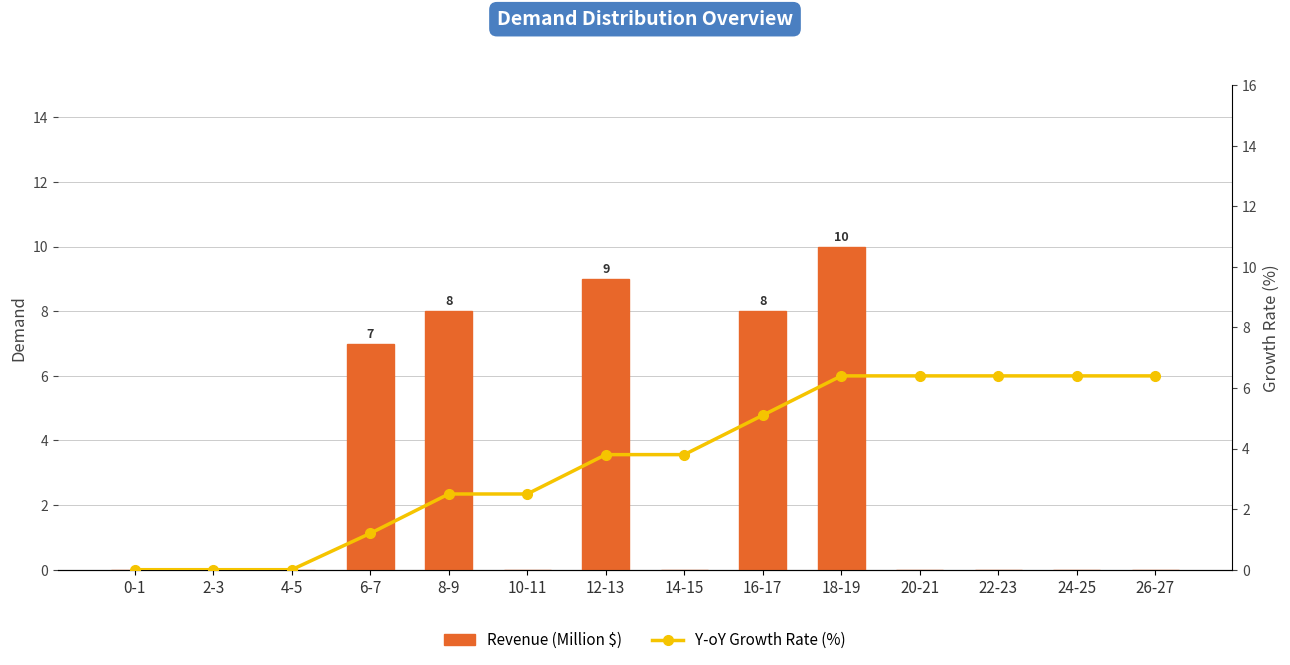

What is the difference between the maximum and second lowest values in the Revenue (Million $) series?

10.0